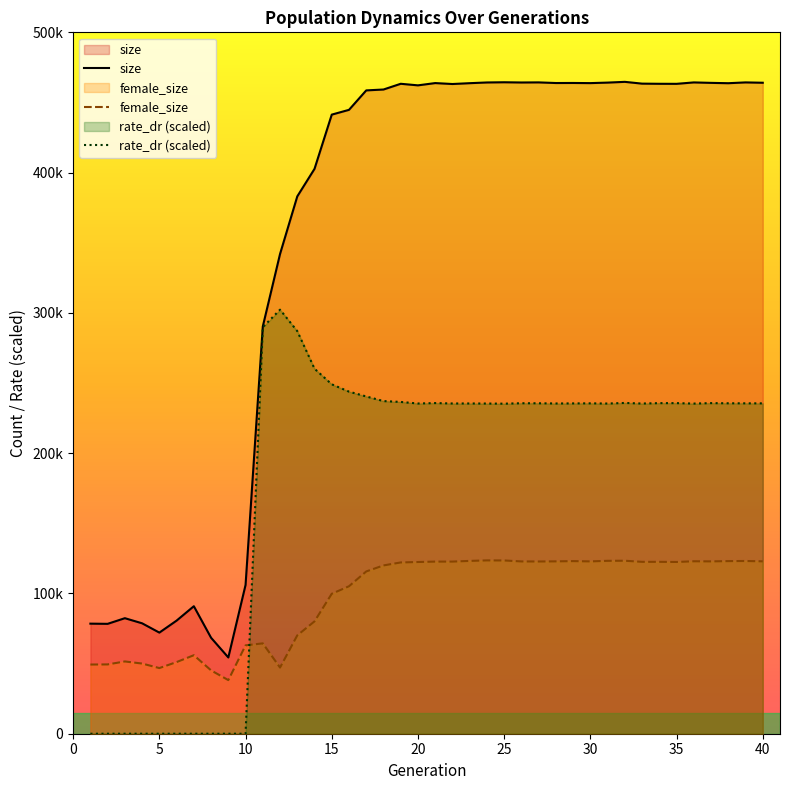

Does the chart have visible grid lines?

No